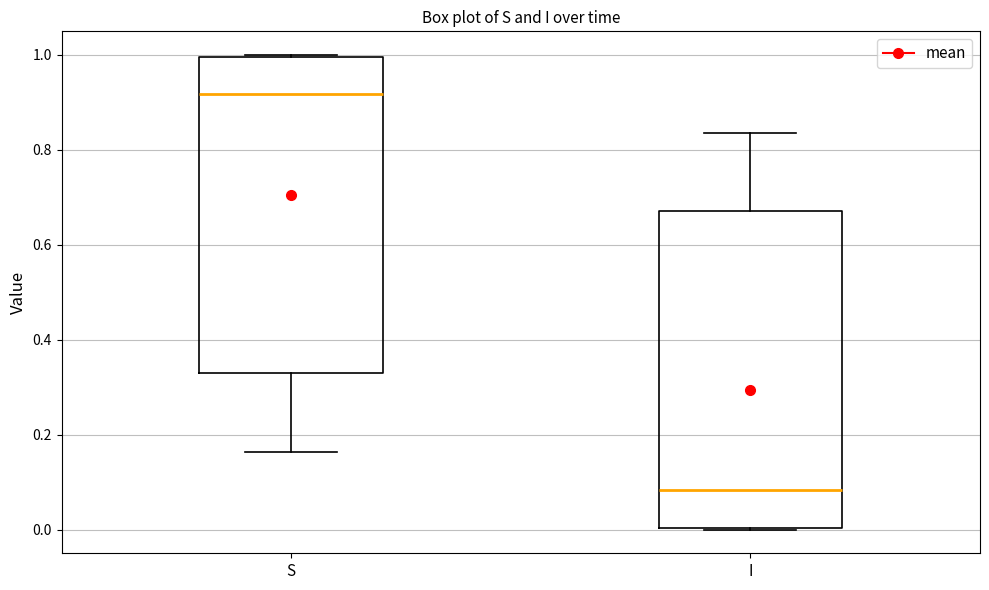

Where is the lower edge of the box for I on the y-axis? The values are not printed on the chart, so give them approximately, as read against the axis.

0.00